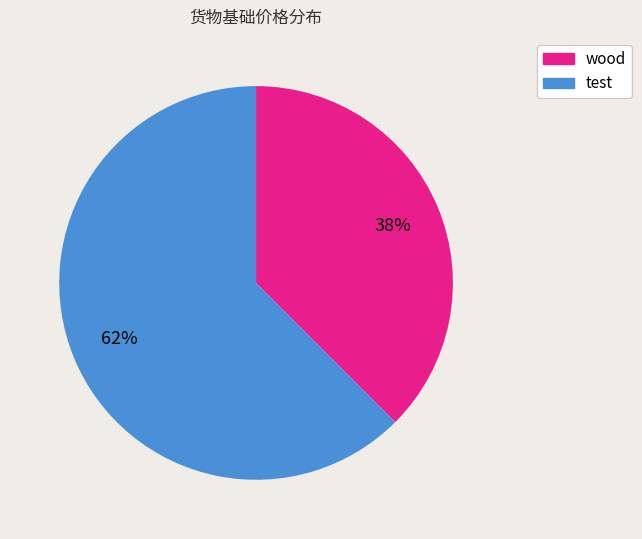

Is the sum of test and wood greater than half?

Yes